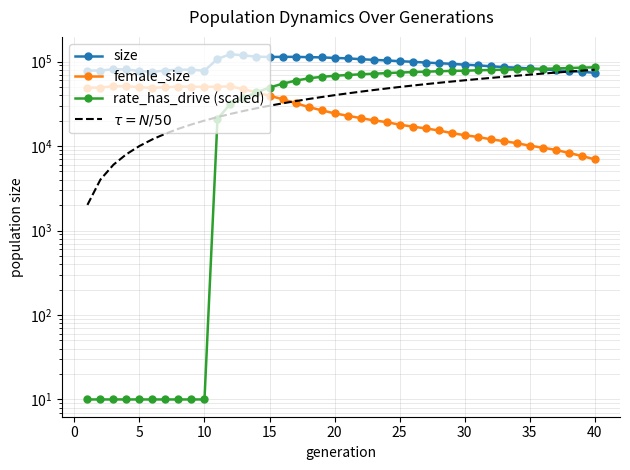

What is the maximum value for size?

122402.0